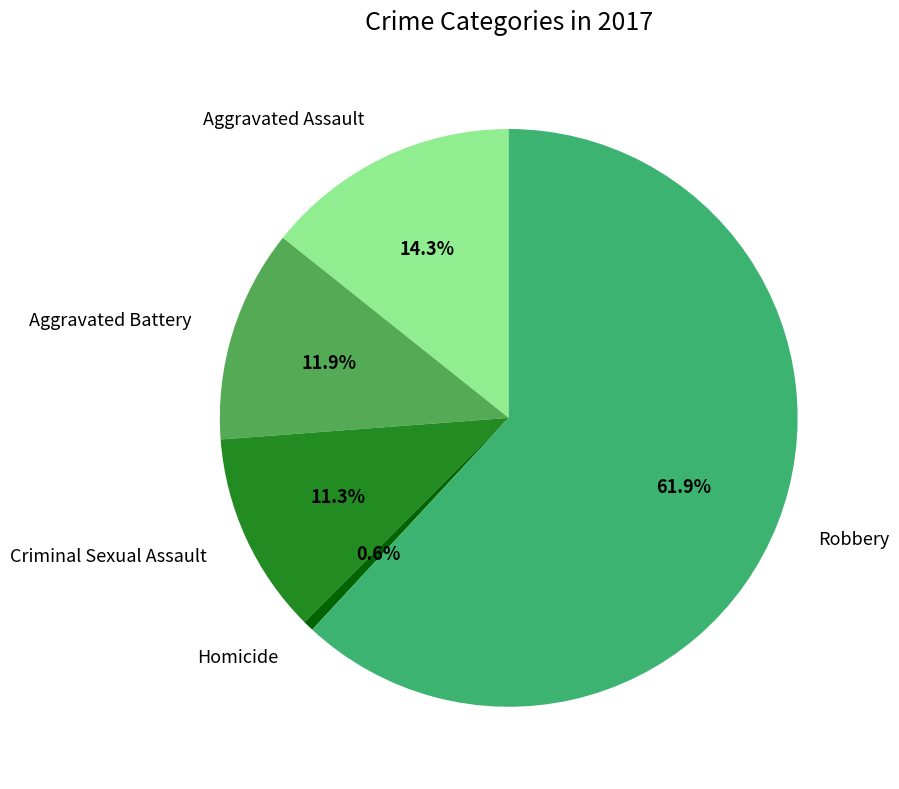

True or false: Homicide accounts for 1% of the total.

True